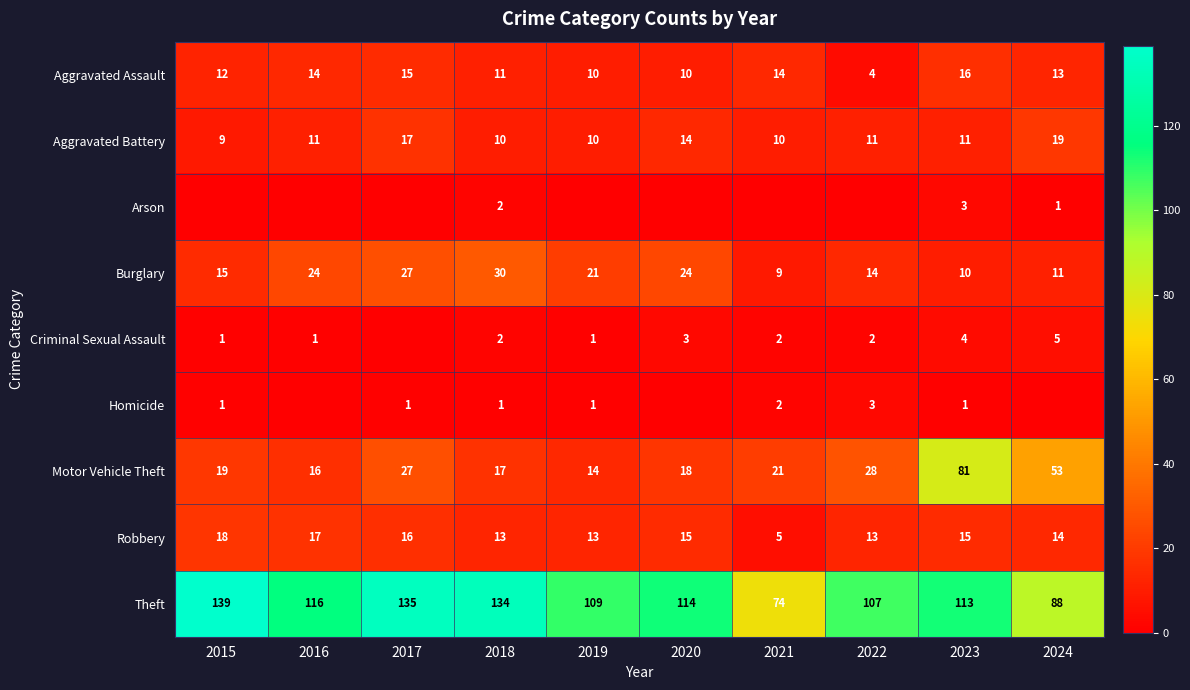

What is the sum of the Motor Vehicle Theft values at 2020 and 2021?

39